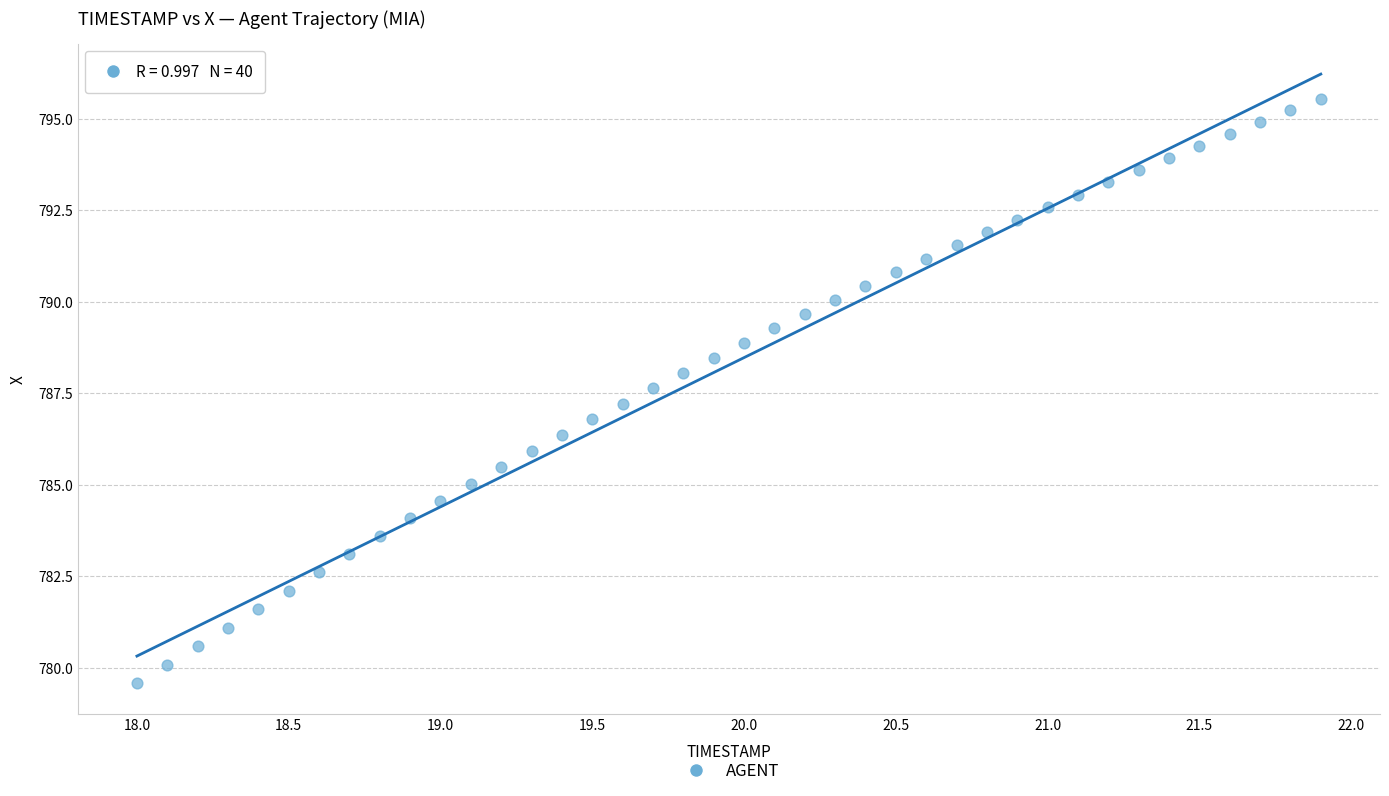

What is the range of X values (max minus min)?

3.9